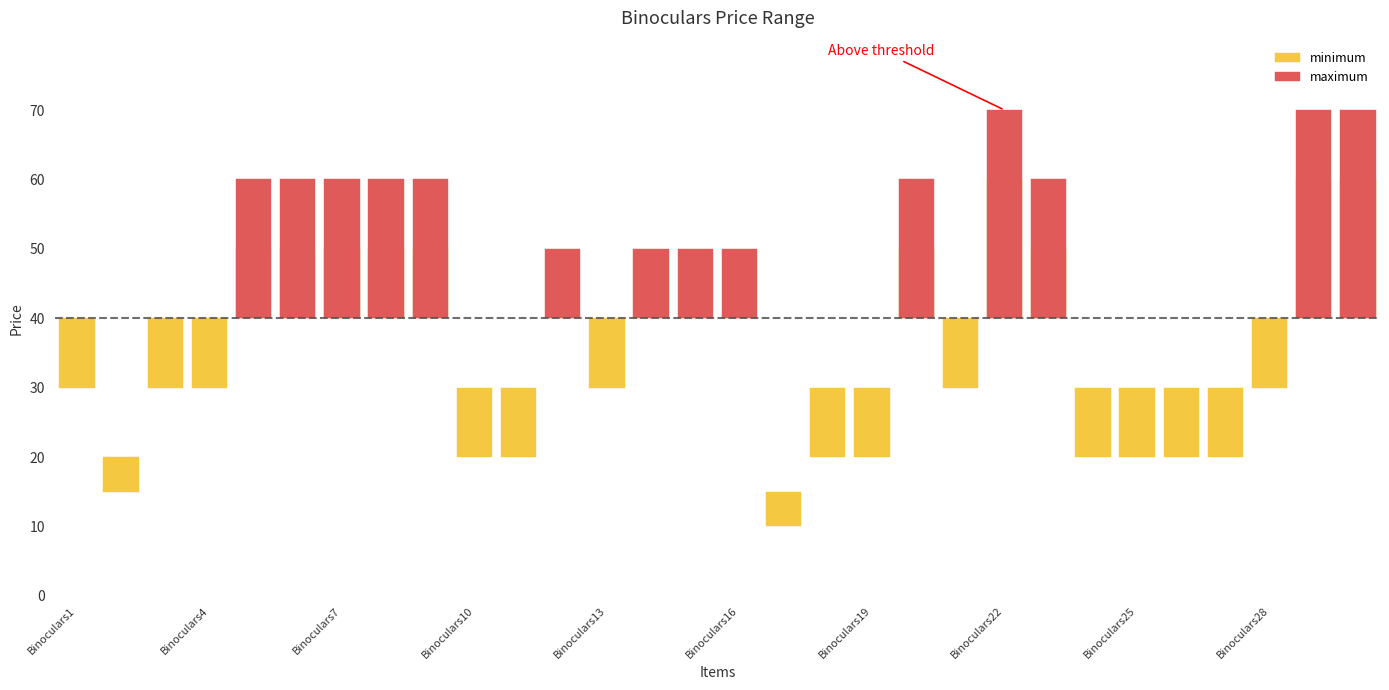

Which category has the highest value in the minimum series?

Binoculars22